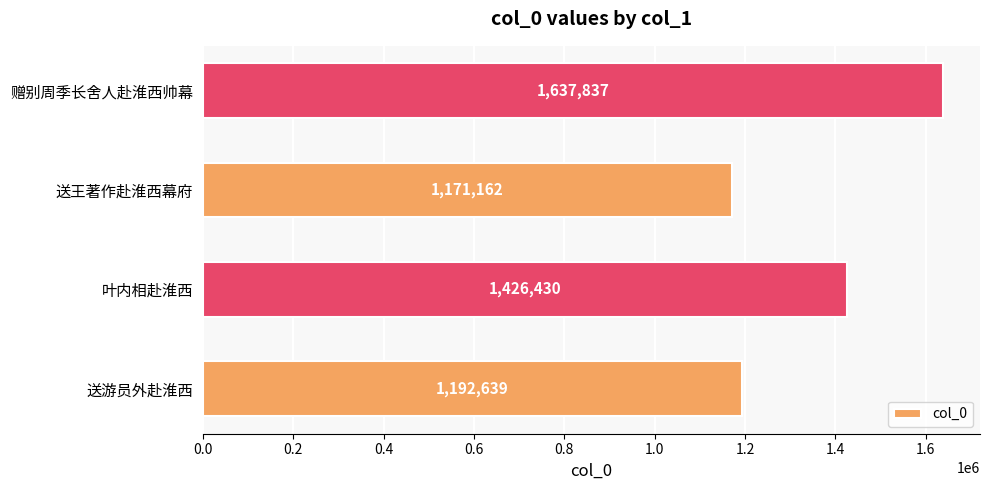

Are the bars grouped side by side (vs. stacked)?

No